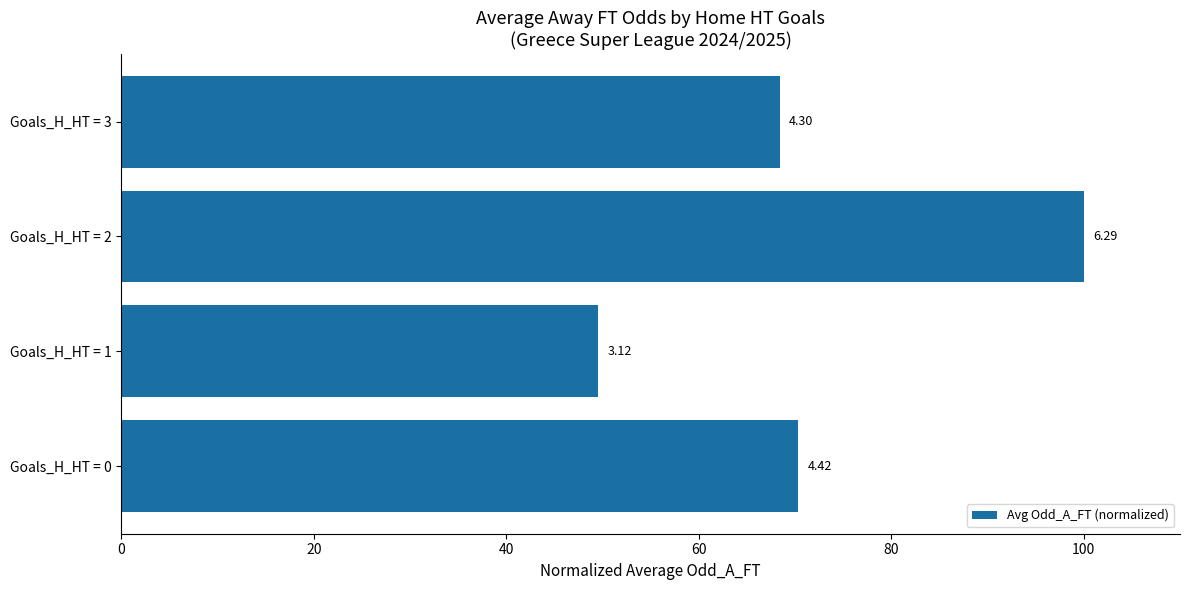

Does the chart contain any negative values?

No